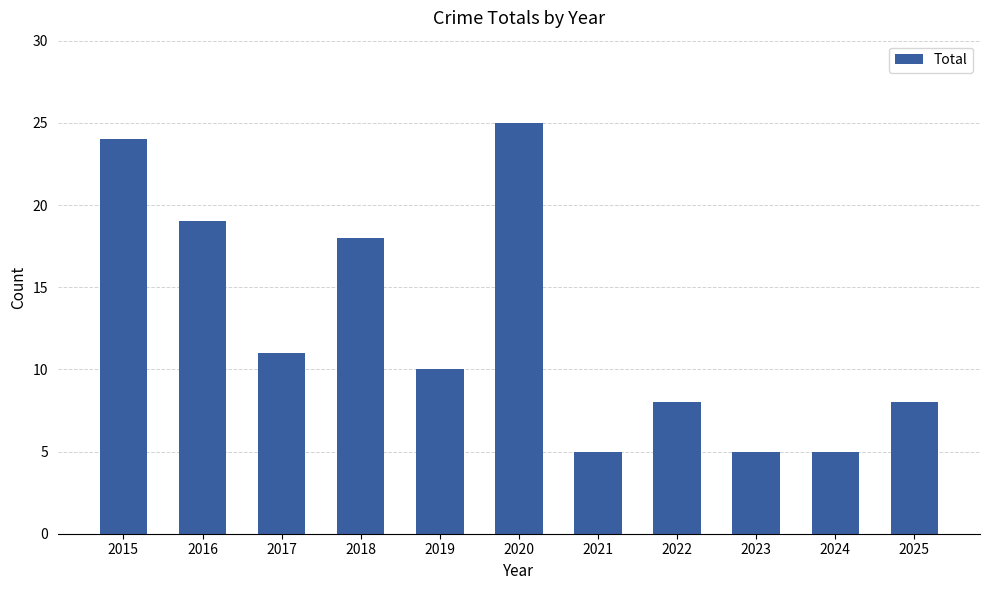

How many bars are there in total?

11